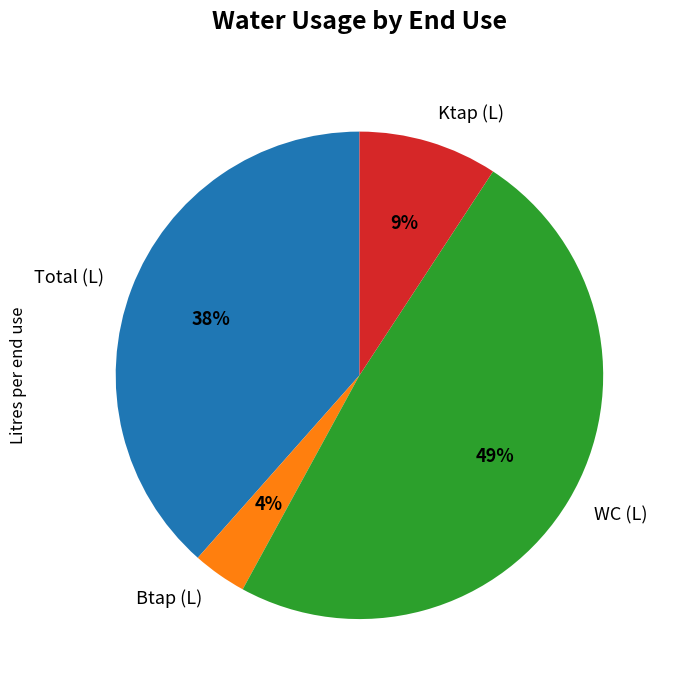

How many segments does this pie chart have?

4